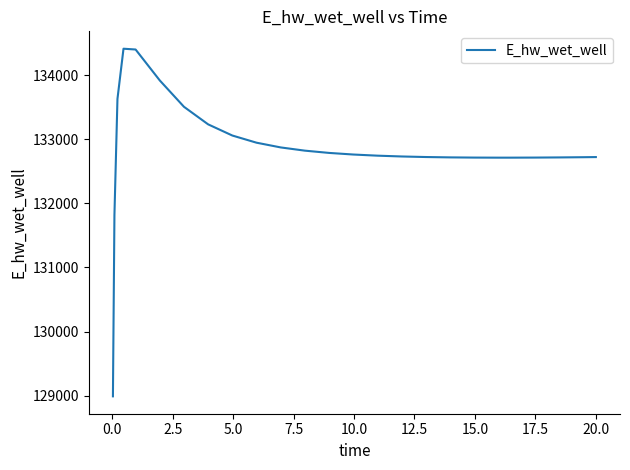

What is the average value?

132843.5